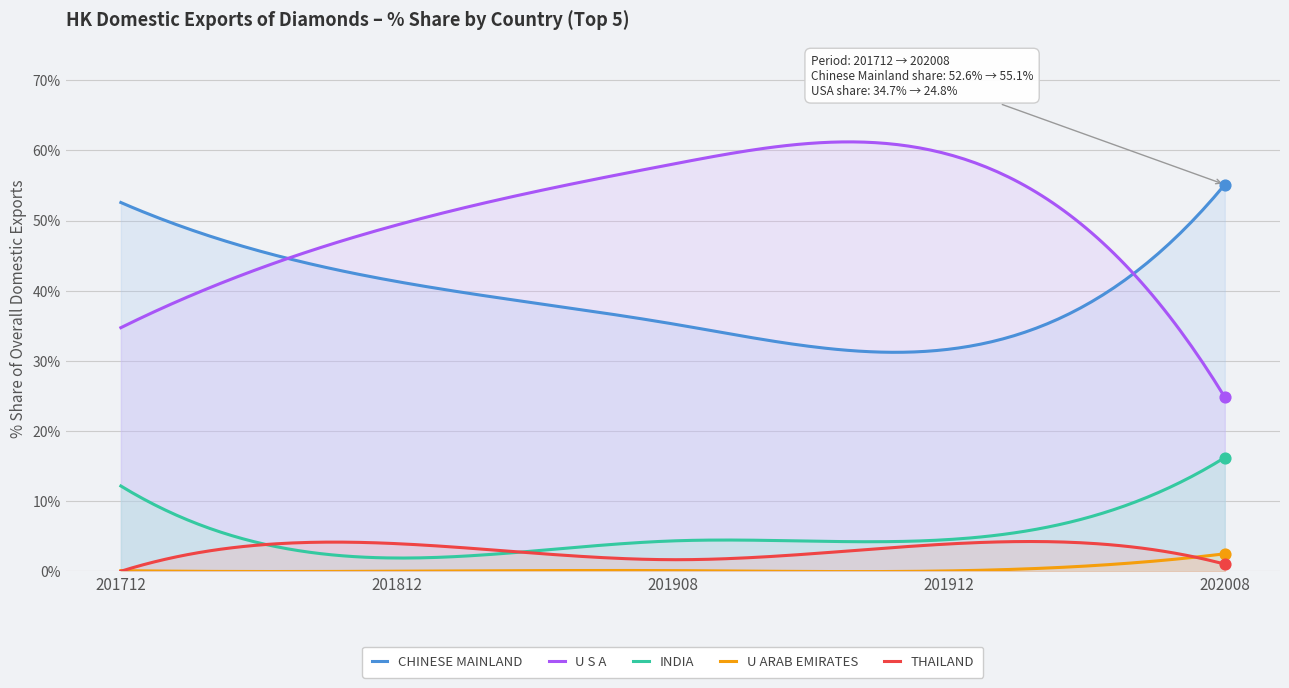

Which series has the largest range (max minus min)?

U S A